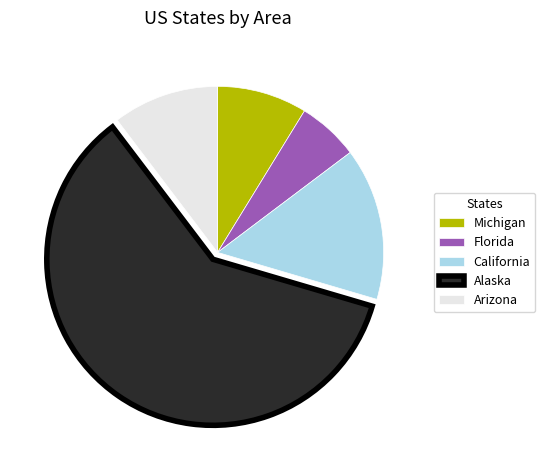

Rank the categories by value from highest to lowest.

Alaska, California, Arizona, Michigan, Florida